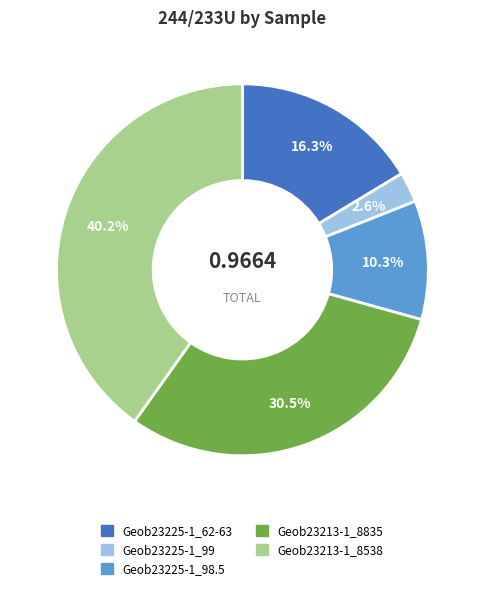

Rank the categories by value from lowest to highest.

Geob23225-1_99, Geob23225-1_98.5, Geob23225-1_62-63, Geob23213-1_8835, Geob23213-1_8538